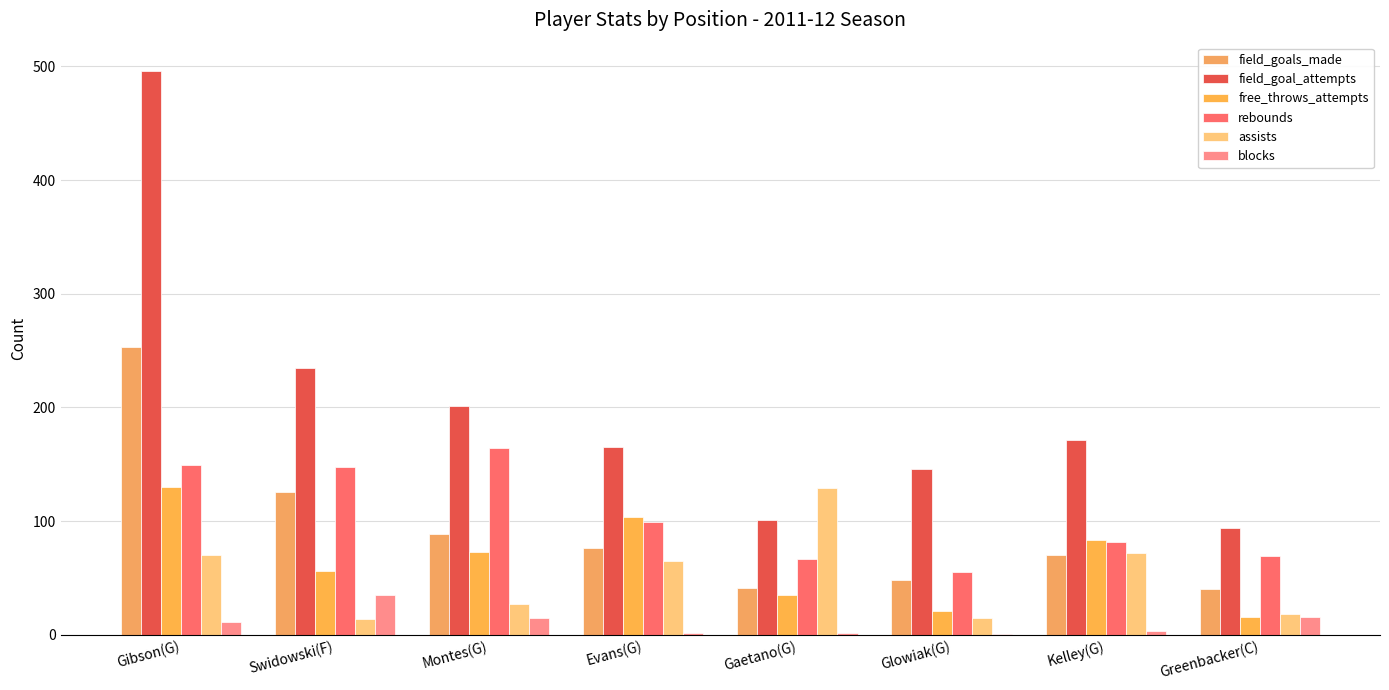

Is it true that assists equals 70 at Gibson(G)?

True